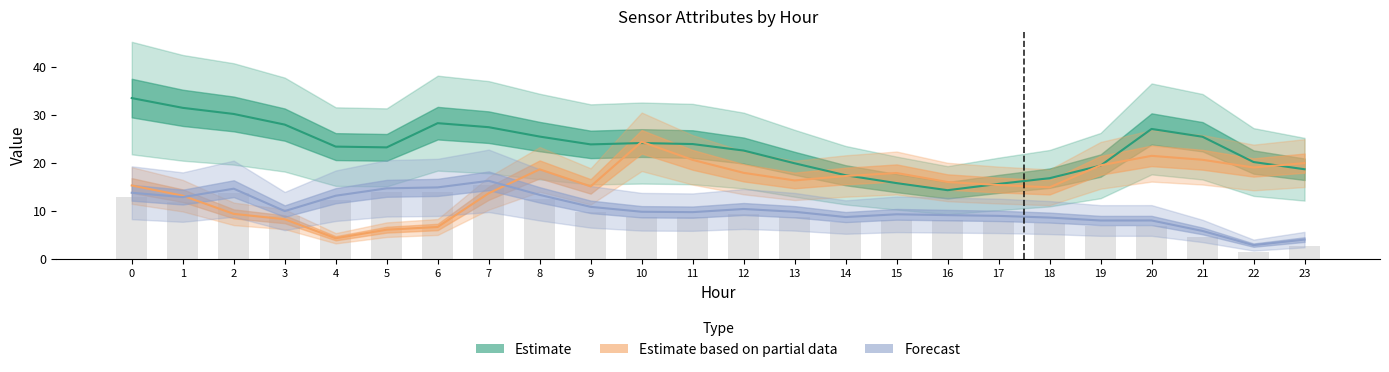

Reading left to right, list all the values displayed in this chart.

Estimate: 33.5	31.5	30.2	28.0	23.4	23.2	28.3	27.4	25.5	23.9	24.1	23.9	22.6	19.9	17.4	15.8	14.3	15.6	16.8	19.4	27.1	25.5	20.2	18.7
Estimate based on partial data: 15.3	13.2	9.4	8.3	4.3	6.1	6.6	13.7	18.7	15.1	24.4	20.6	17.9	16.3	17.3	17.9	16.0	15.4	14.9	19.5	21.5	20.7	19.0	20.0
Forecast: 13.8	12.9	14.6	10.0	13.2	14.7	14.9	16.3	13.3	10.8	9.8	9.7	10.4	9.8	8.7	9.3	9.1	9.0	8.6	8.0	8.0	5.8	2.9	4.0